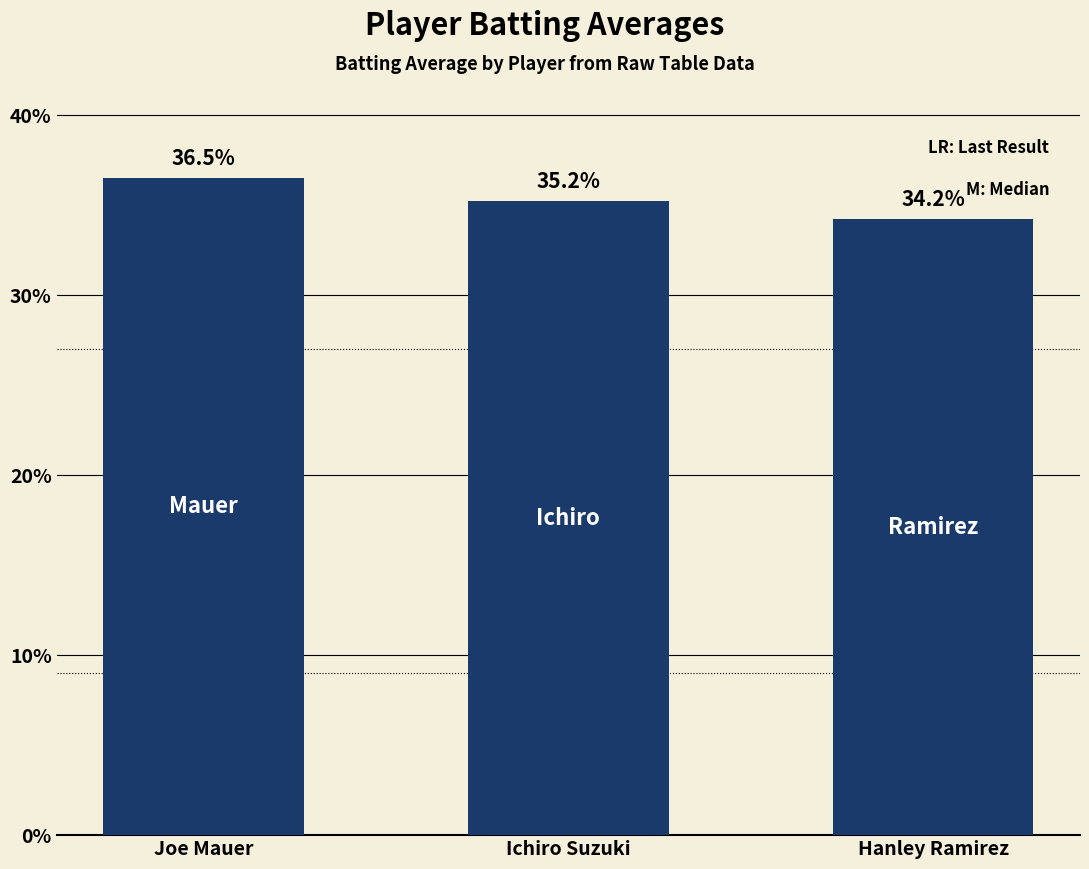

Reading right to left, list all the values displayed in this chart.

0.3	0.4	0.4